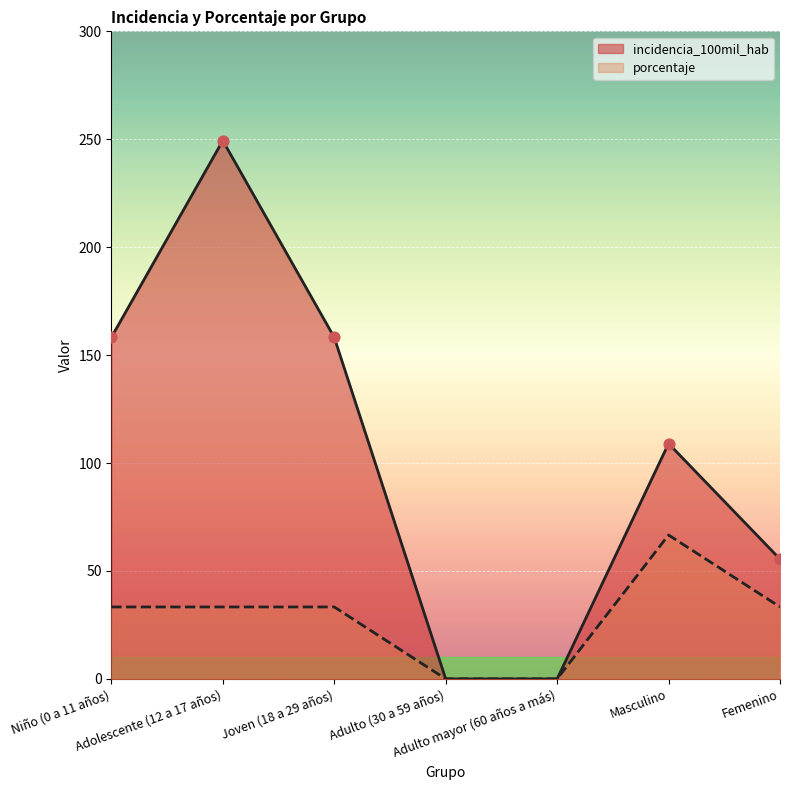

Which series has the largest Y range (max minus min)?

incidencia_100mil_hab